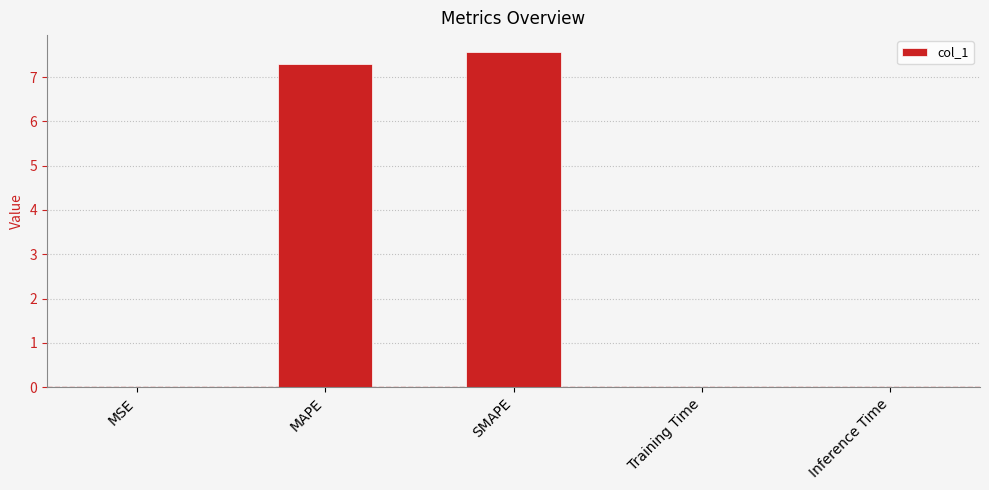

What is the change in value from MAPE to SMAPE?

+0.3